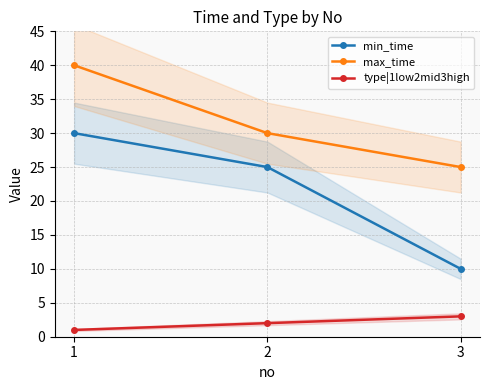

What is the difference between the maximum and minimum values in the max_time series?

15